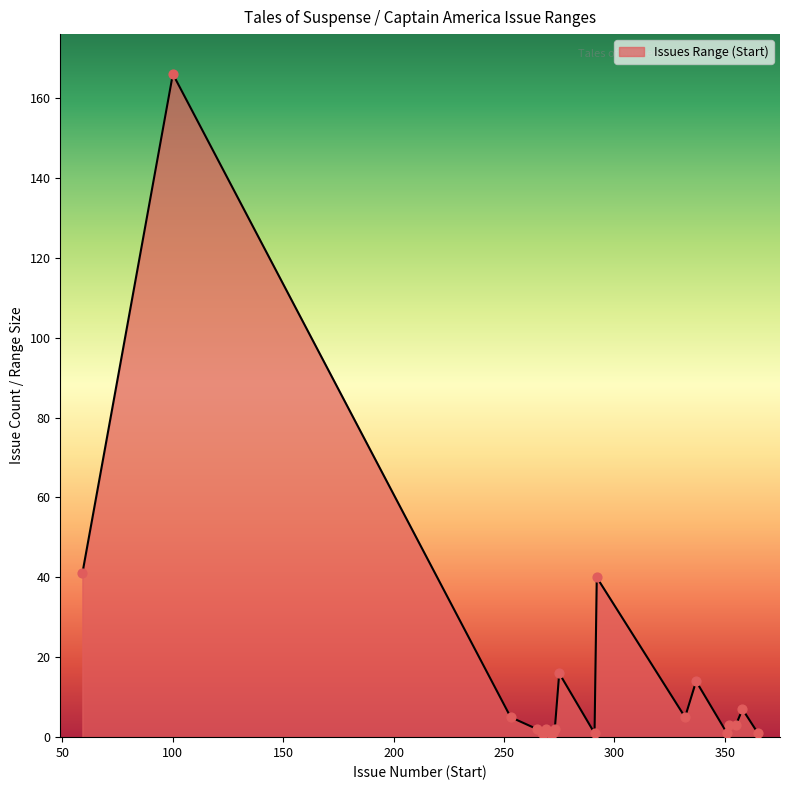

What is the difference between the maximum and minimum values?

165